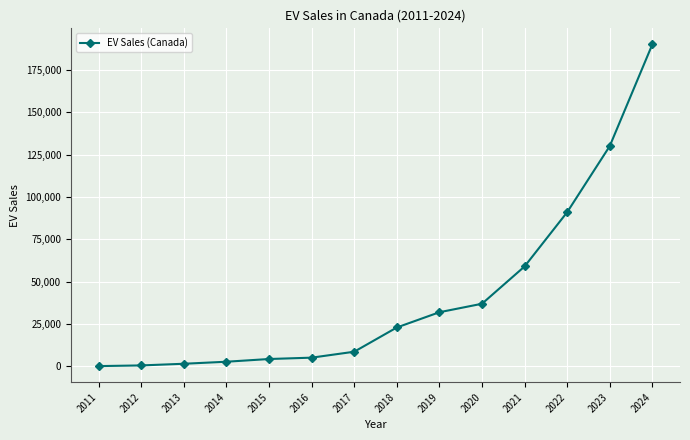

True or false: the data shows 156838 at 2022.

False